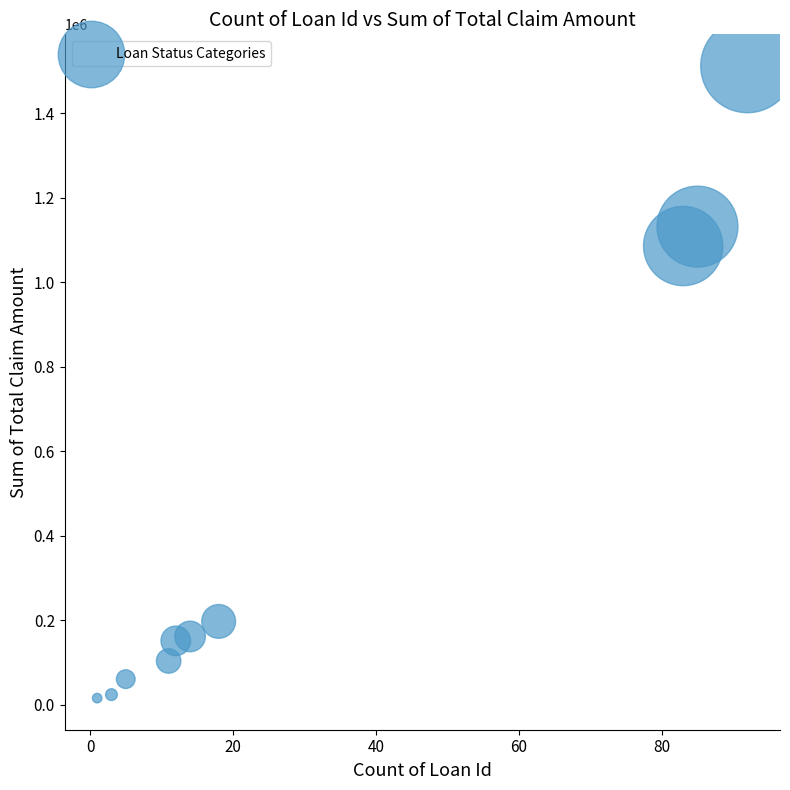

What is the range of X values (max minus min)?

91